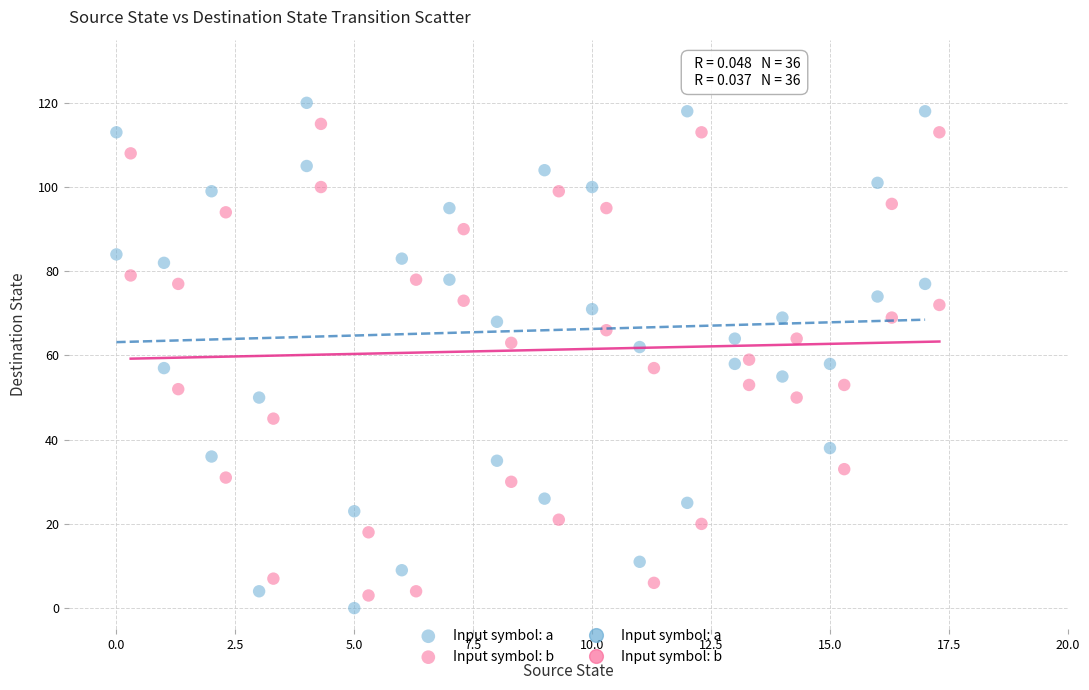

Which series contains the lowest Y value?

Input symbol: a